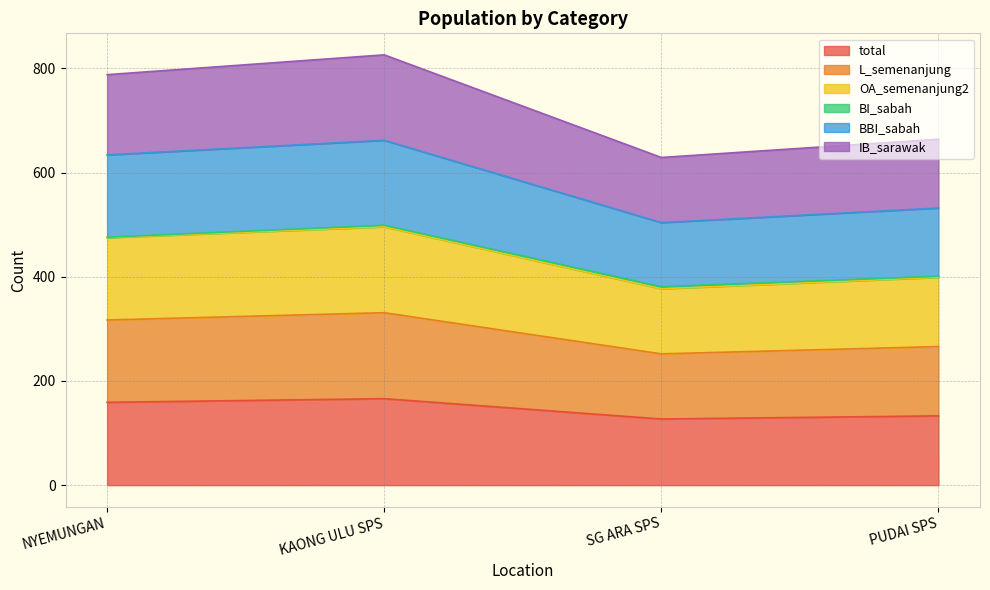

Does the chart display data point markers on the line(s)?

No